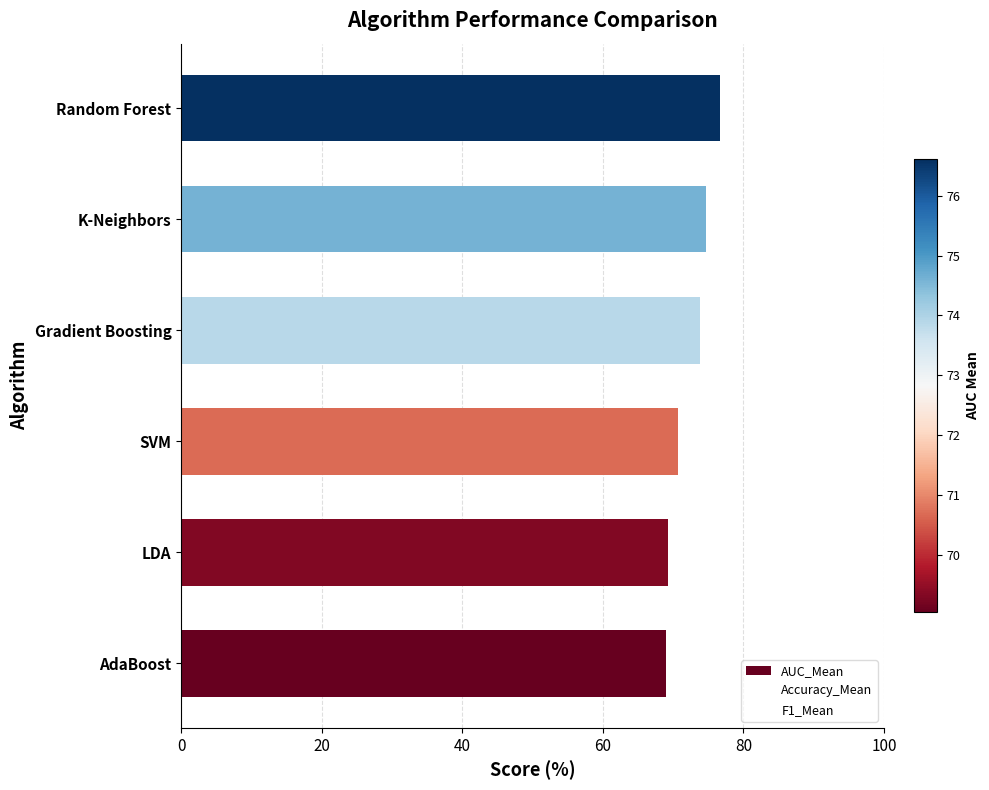

How many bars are there in total?

6